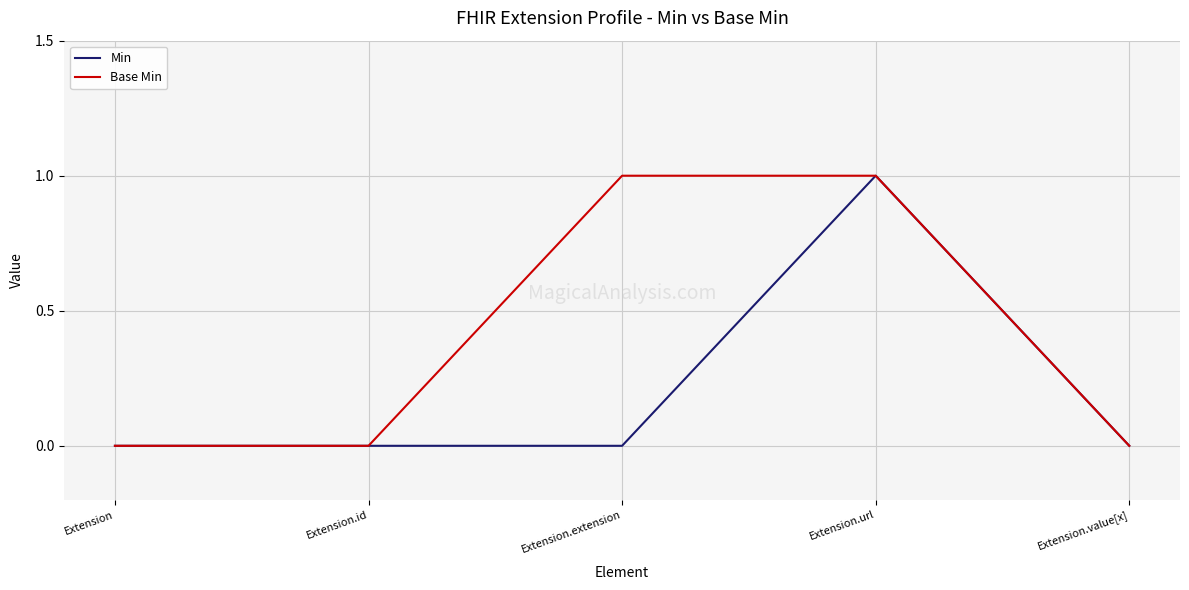

Read the Base Min value at Extension.extension.

1